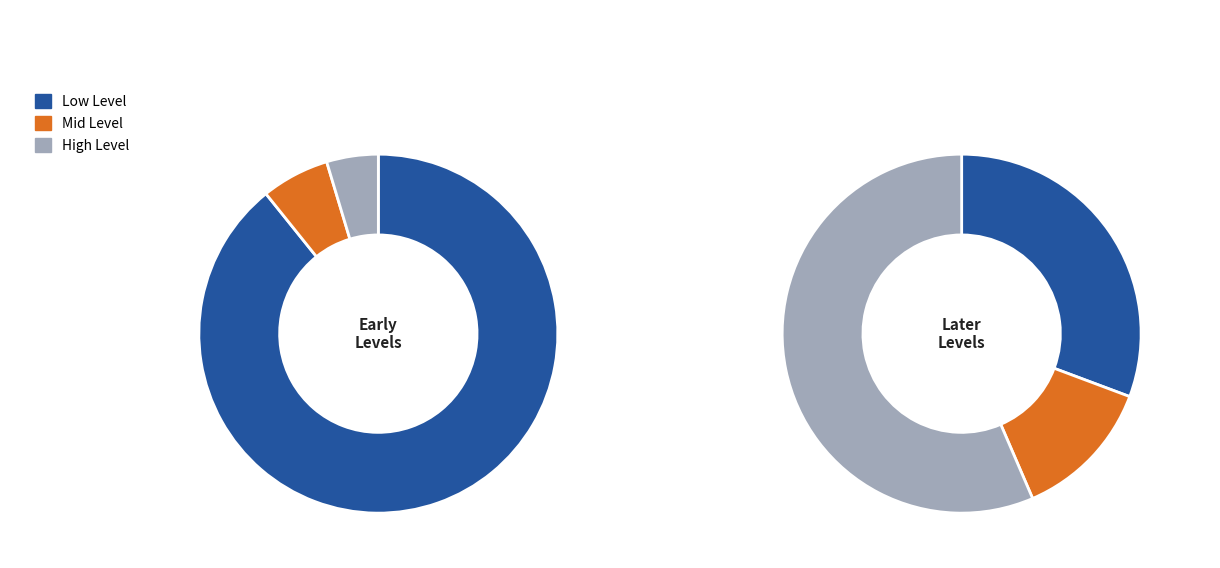

The 2 slice represents 14% of the pie. True or false?

False